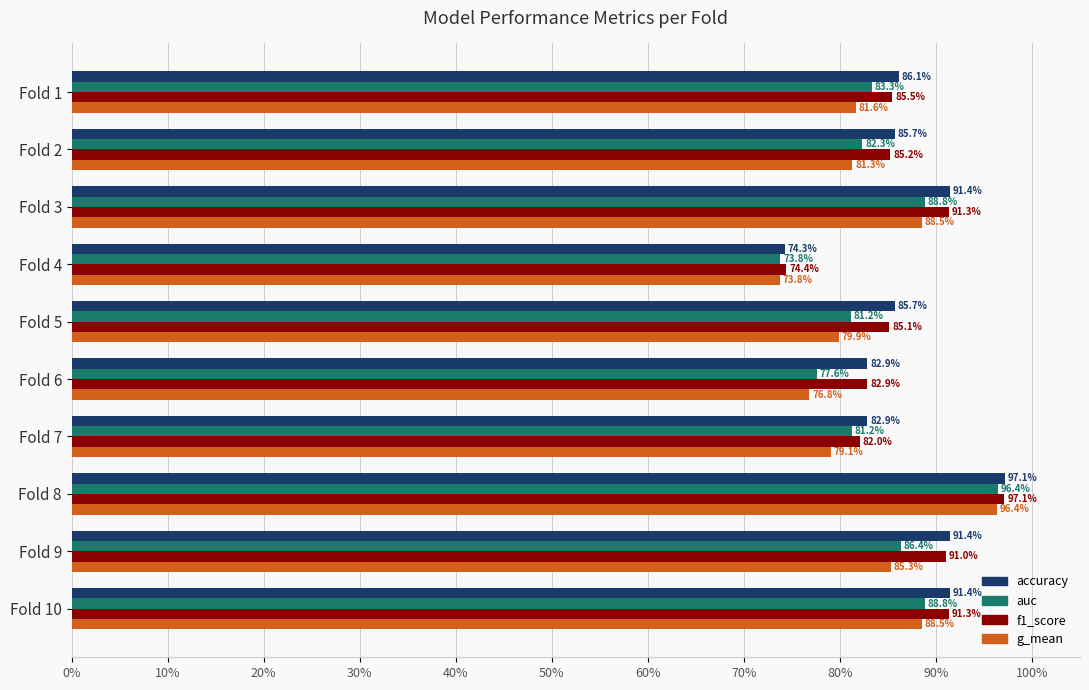

What is the difference between the highest and lowest values at Fold 1?

4.5